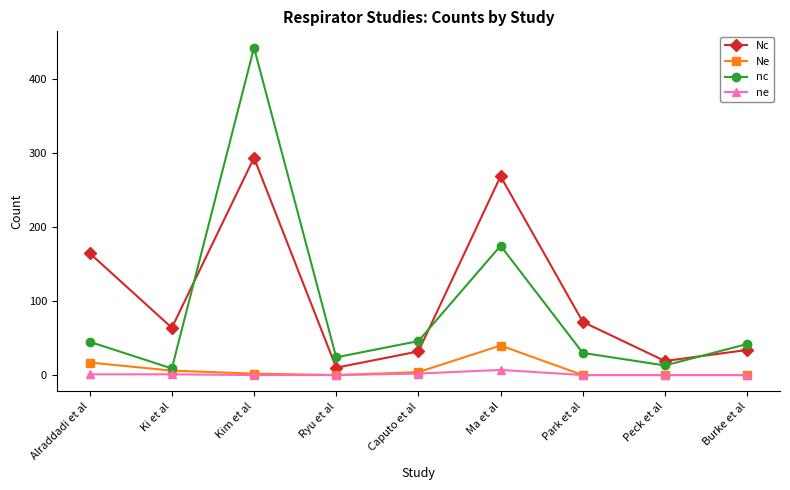

At which category is the sum across all series the highest?

Kim et al